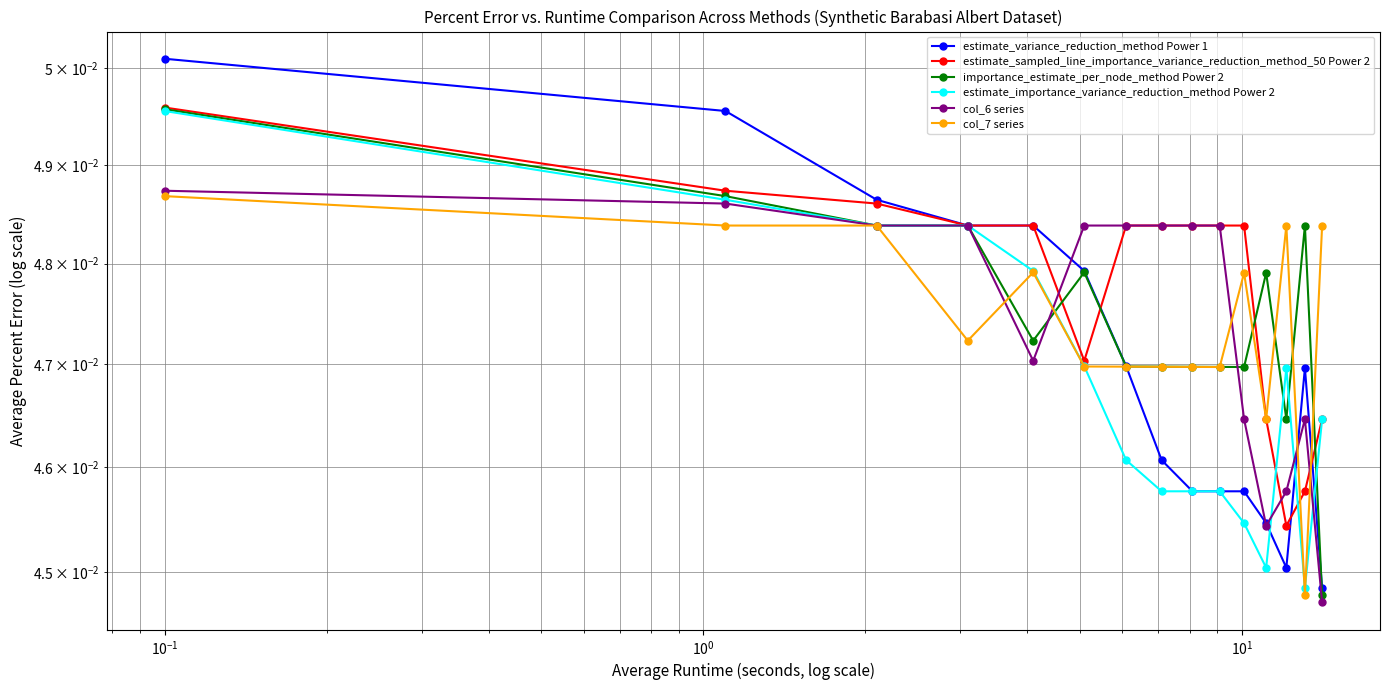

Reading left to right, list all the values displayed in this chart.

estimate_variance_reduction_method Power 1: 0.1	0.0	0.0	0.0	0.0	0.0	0.0	0.0	0.0	0.0	0.0	0.0	0.0	0.0	0.0
estimate_sampled_line_importance_variance_reduction_method_50 Power 2: 0.0	0.0	0.0	0.0	0.0	0.0	0.0	0.0	0.0	0.0	0.0	0.0	0.0	0.0	0.0
importance_estimate_per_node_method Power 2: 0.0	0.0	0.0	0.0	0.0	0.0	0.0	0.0	0.0	0.0	0.0	0.0	0.0	0.0	0.0
estimate_importance_variance_reduction_method Power 2: 0.0	0.0	0.0	0.0	0.0	0.0	0.0	0.0	0.0	0.0	0.0	0.0	0.0	0.0	0.0
col_6 series: 0.0	0.0	0.0	0.0	0.0	0.0	0.0	0.0	0.0	0.0	0.0	0.0	0.0	0.0	0.0
col_7 series: 0.0	0.0	0.0	0.0	0.0	0.0	0.0	0.0	0.0	0.0	0.0	0.0	0.0	0.0	0.0